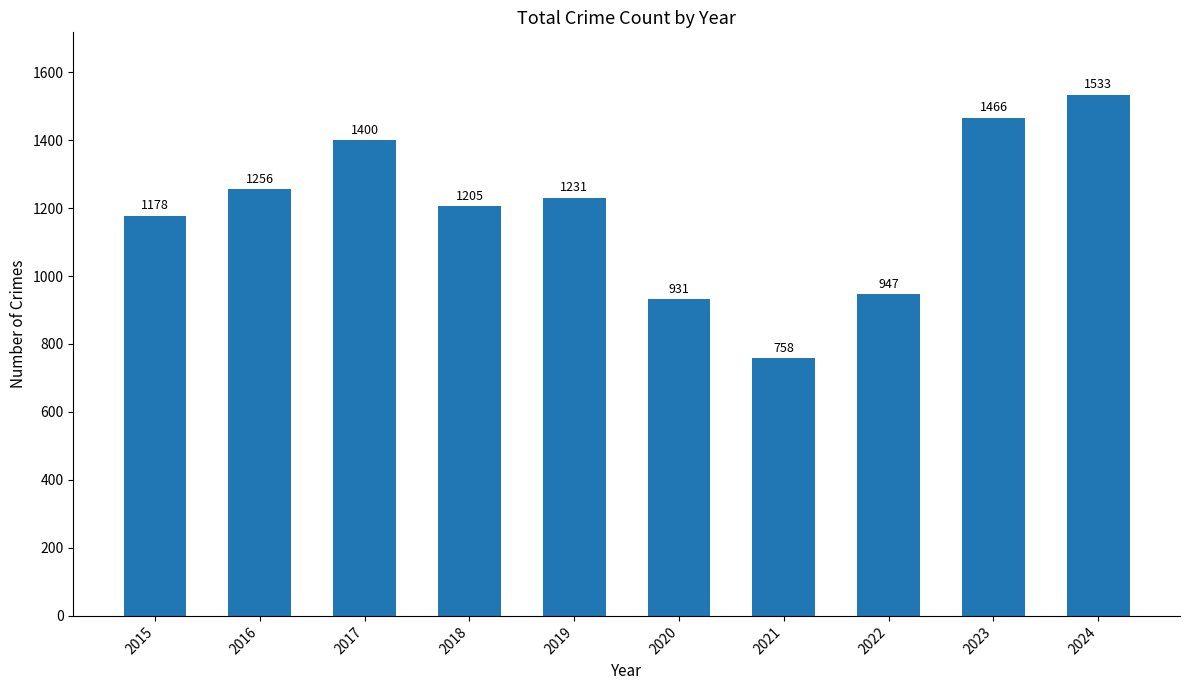

Rank the categories by value from lowest to highest.

2021, 2020, 2022, 2015, 2018, 2019, 2016, 2017, 2023, 2024